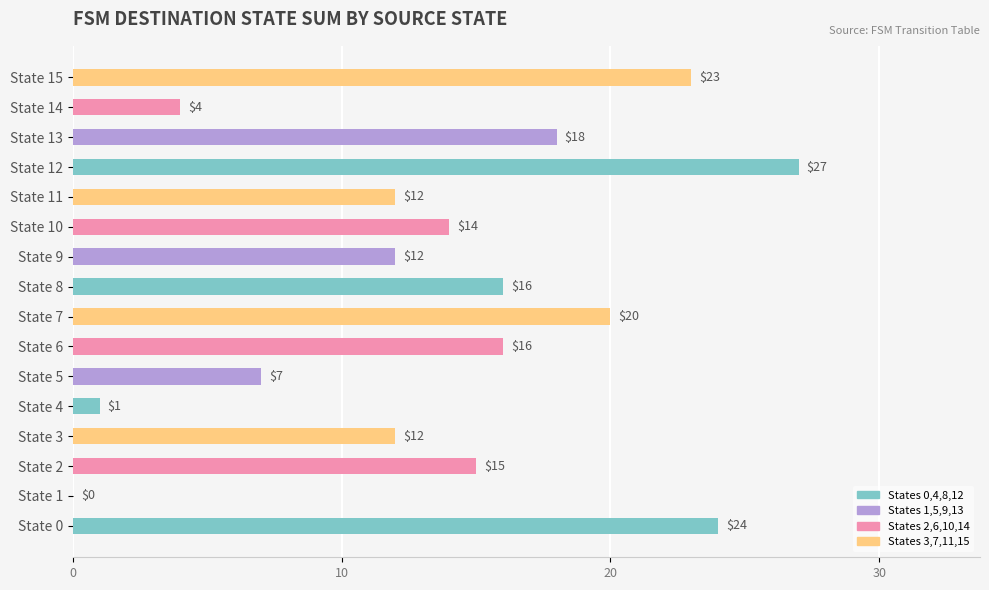

What is the maximum value shown in the chart?

27